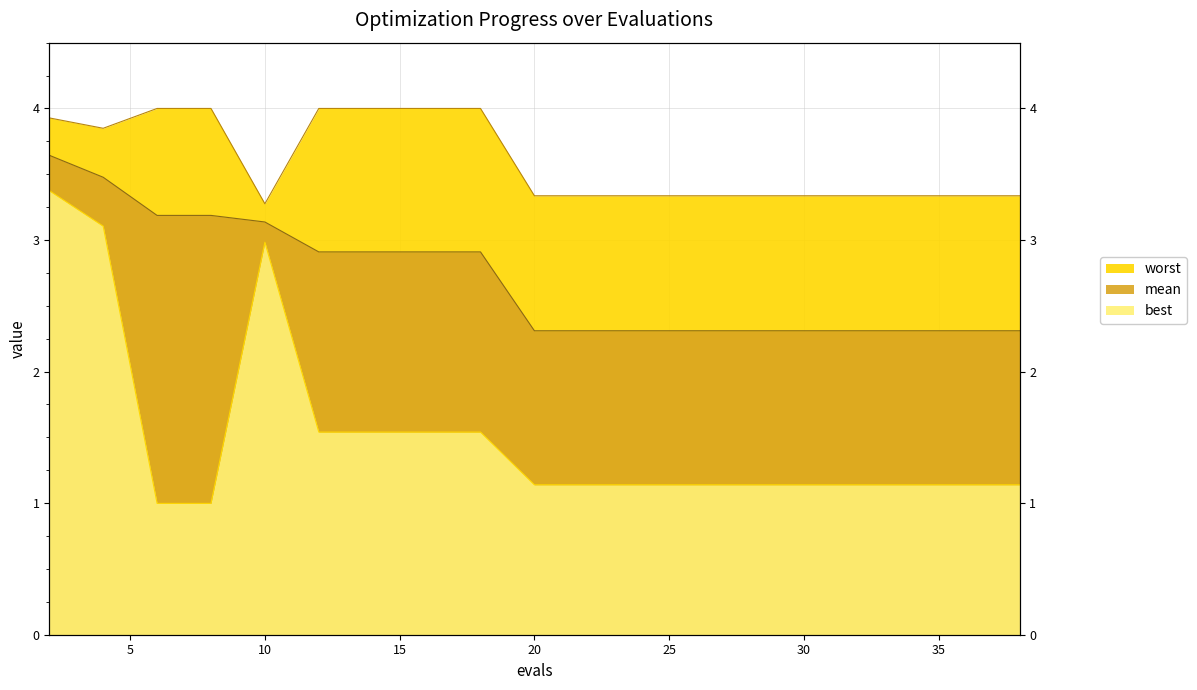

Where is mean nearest to the value 2?

20